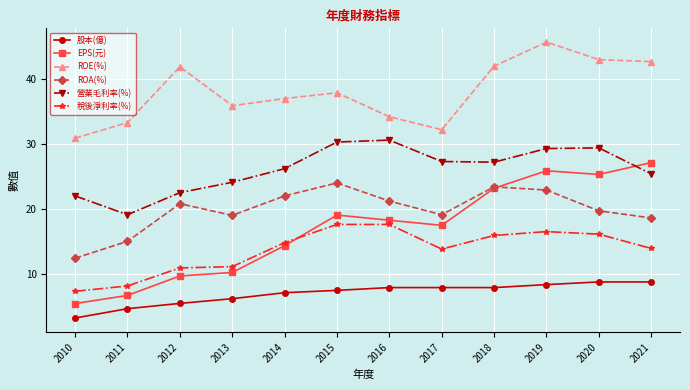

What is the value of the 營業毛利率(%) point at the 3rd from the left?

22.5